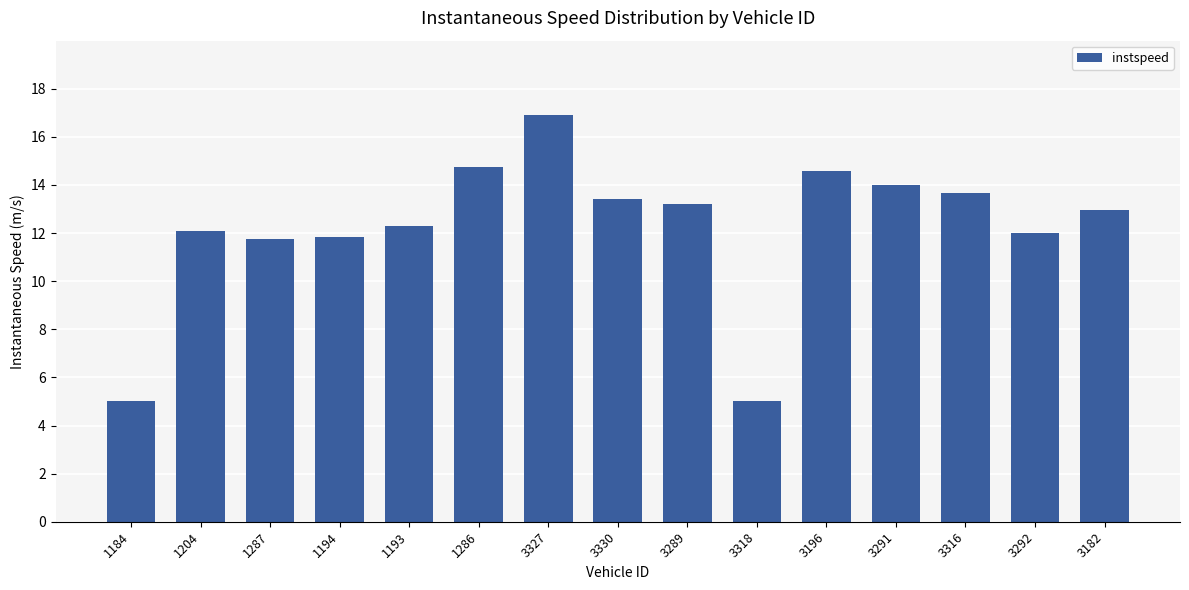

What is the label of the 9th bar from the right?

3327